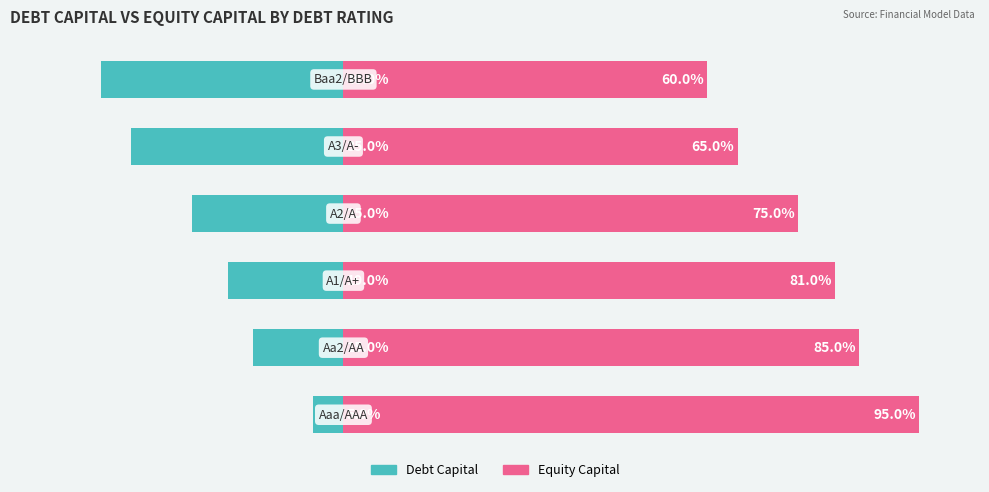

What is the total value across all series at 5?

20